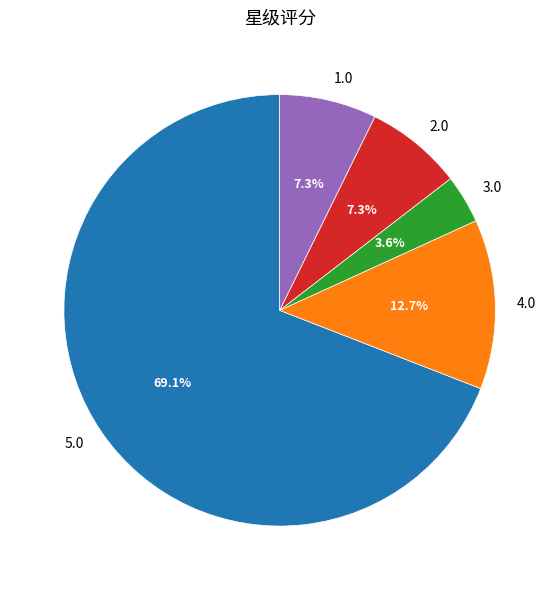

Which slice is the largest?

5.0